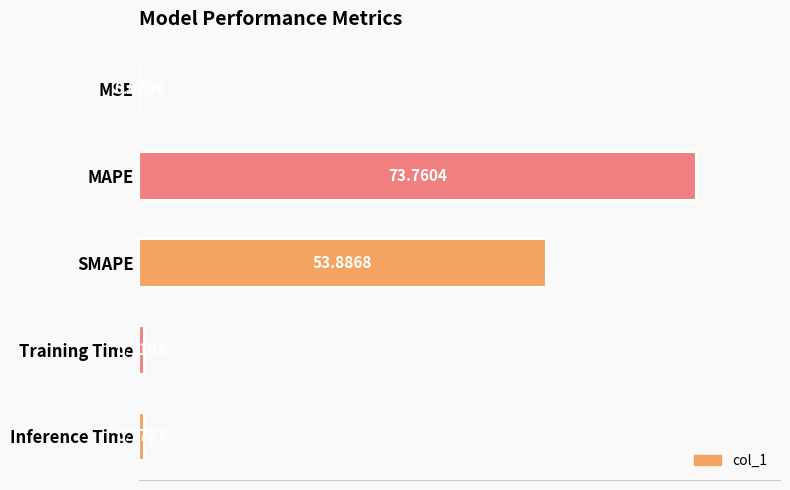

What is the sum of all values?

129.2